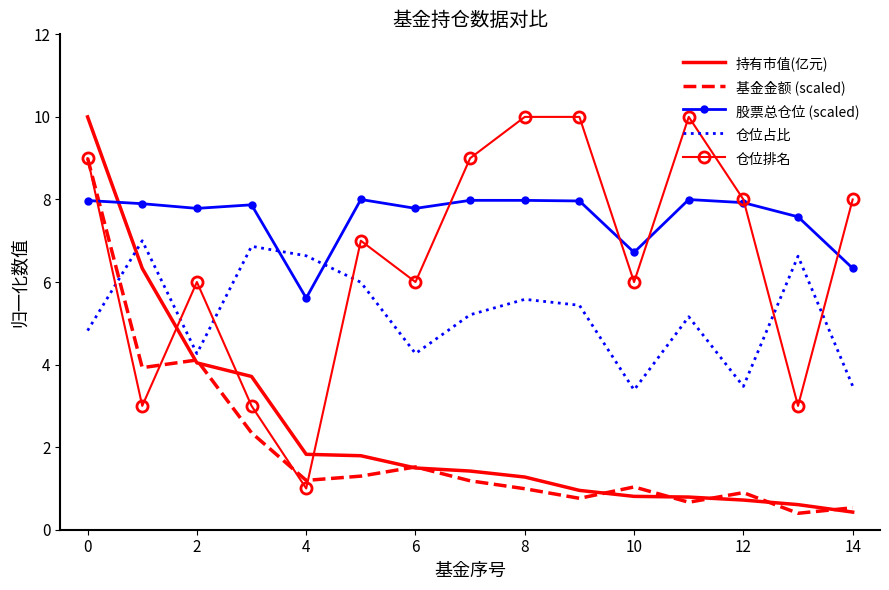

What is the maximum value for 仓位占比?

7.0